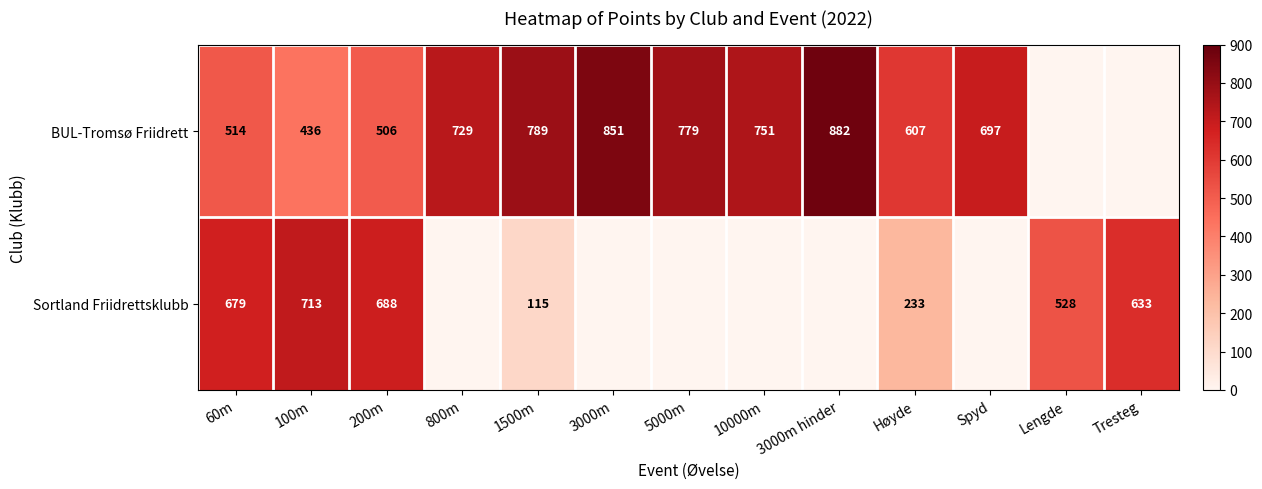

Is the value of BUL-Tromsø Friidrett at Høyde greater than the value of Sortland Friidrettsklubb at Lengde?

Yes